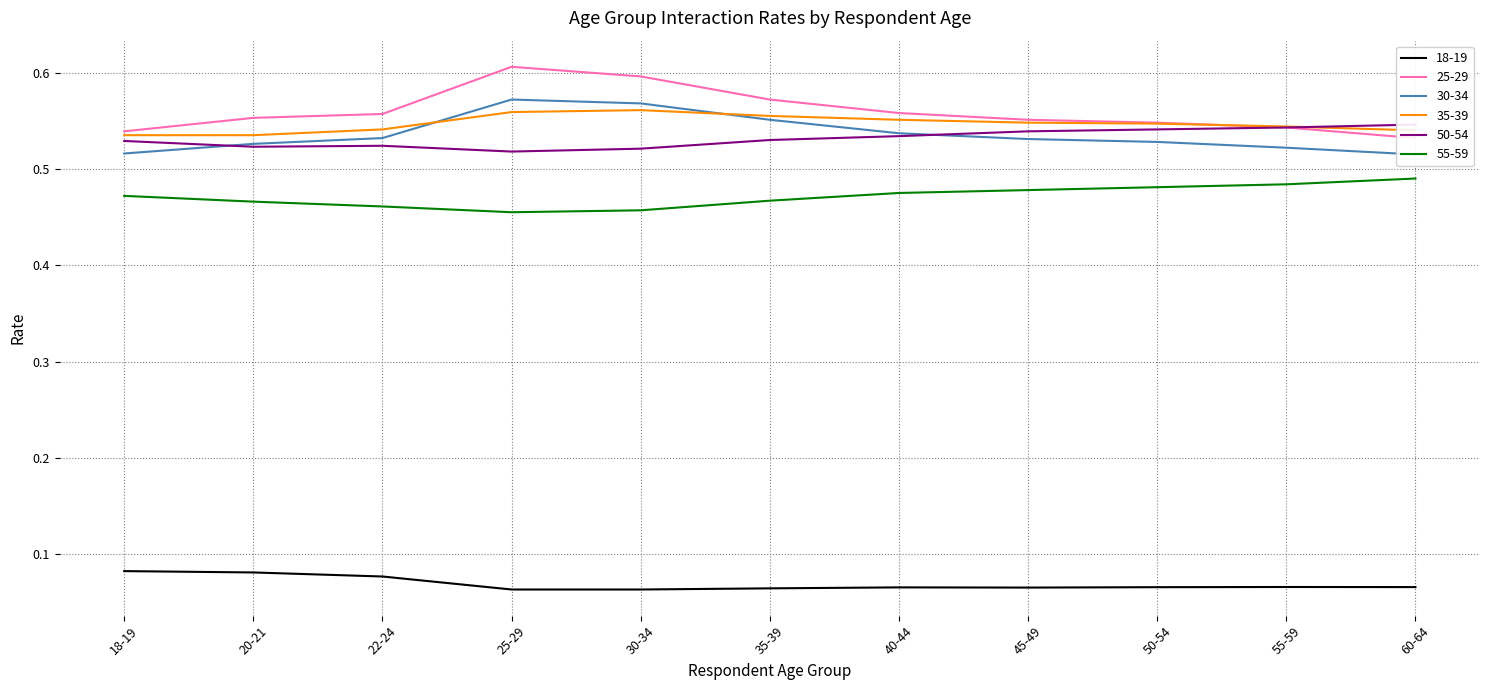

At which category is the sum across all series the highest?

25-29